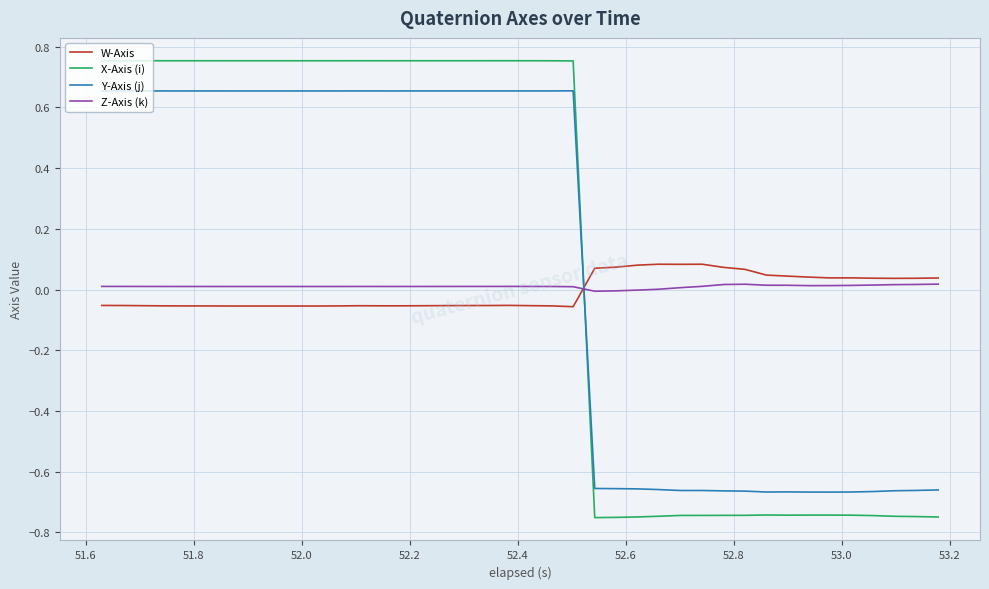

True or false: Z-Axis (k) and Y-Axis (j) cross at least once.

True